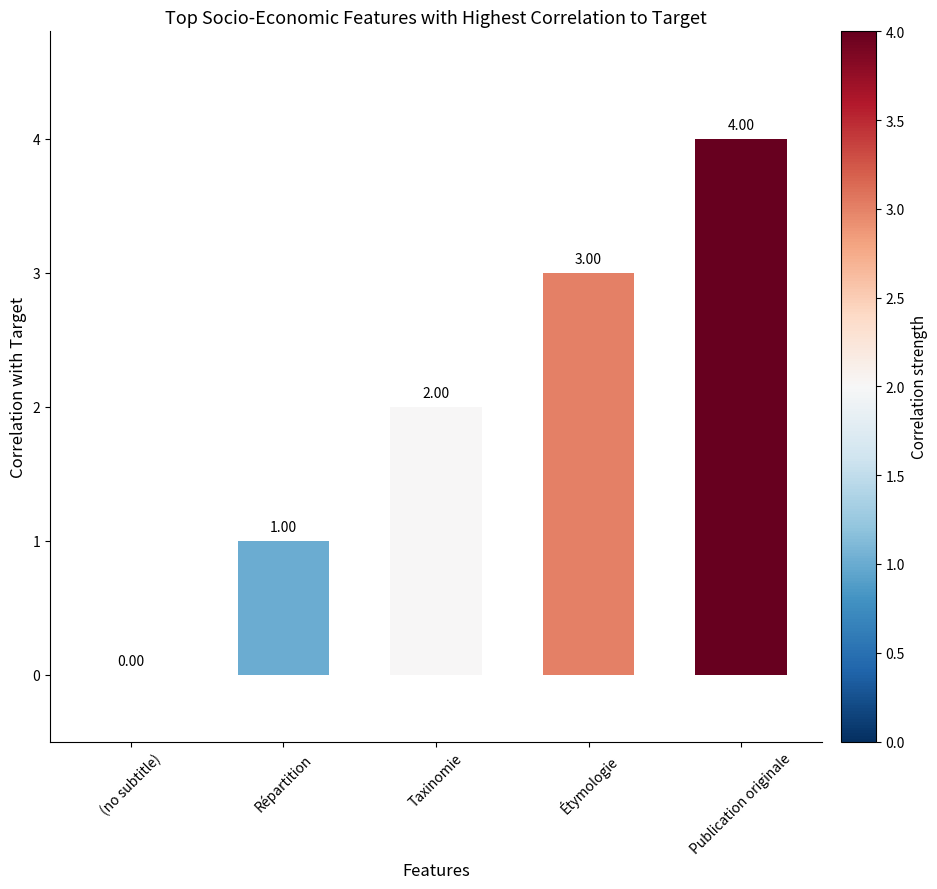

What is the change in value from Répartition to Étymologie?

+2